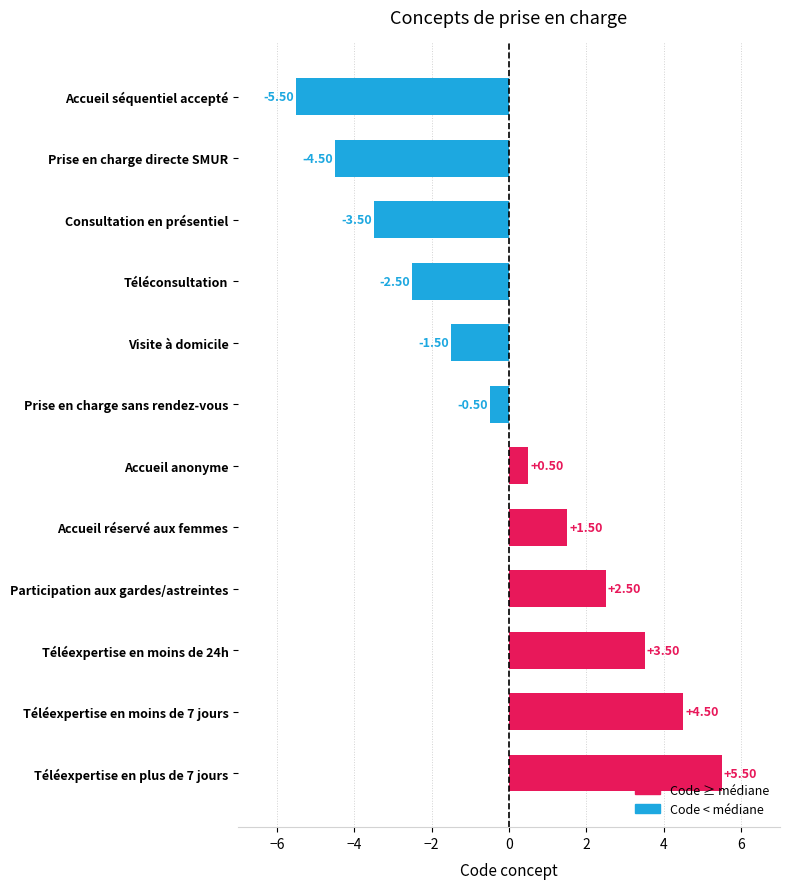

What is the difference between the values at Téléconsultation and Téléexpertise en plus de 7 jours?

8.0